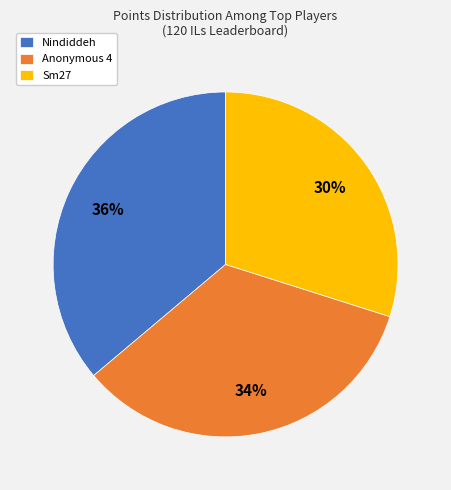

Combined, do Sm27 and Nindiddeh account for over 50%?

Yes